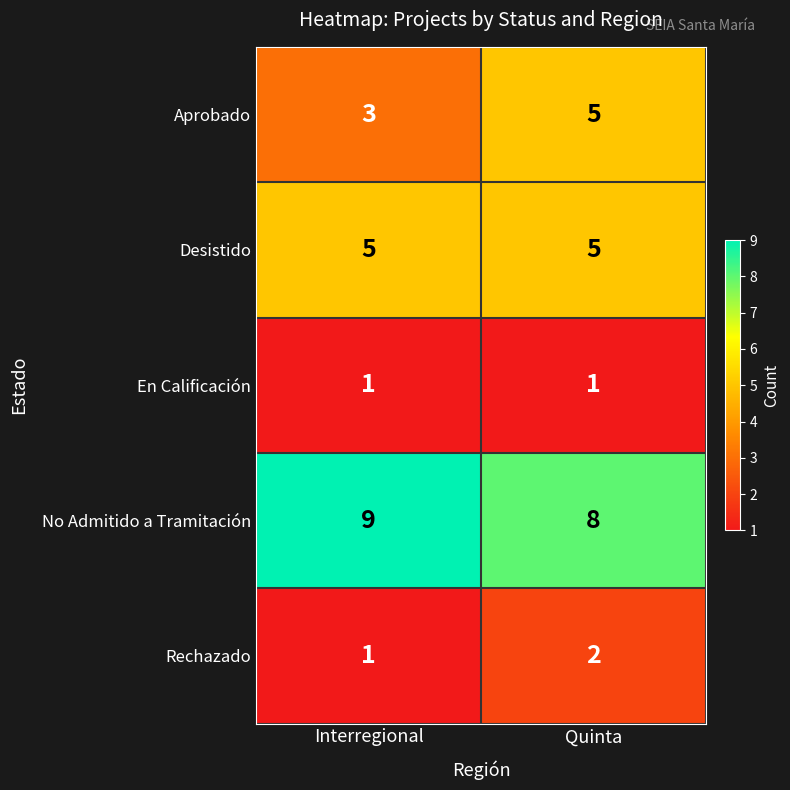

How many values in the Rechazado series are below 2?

1